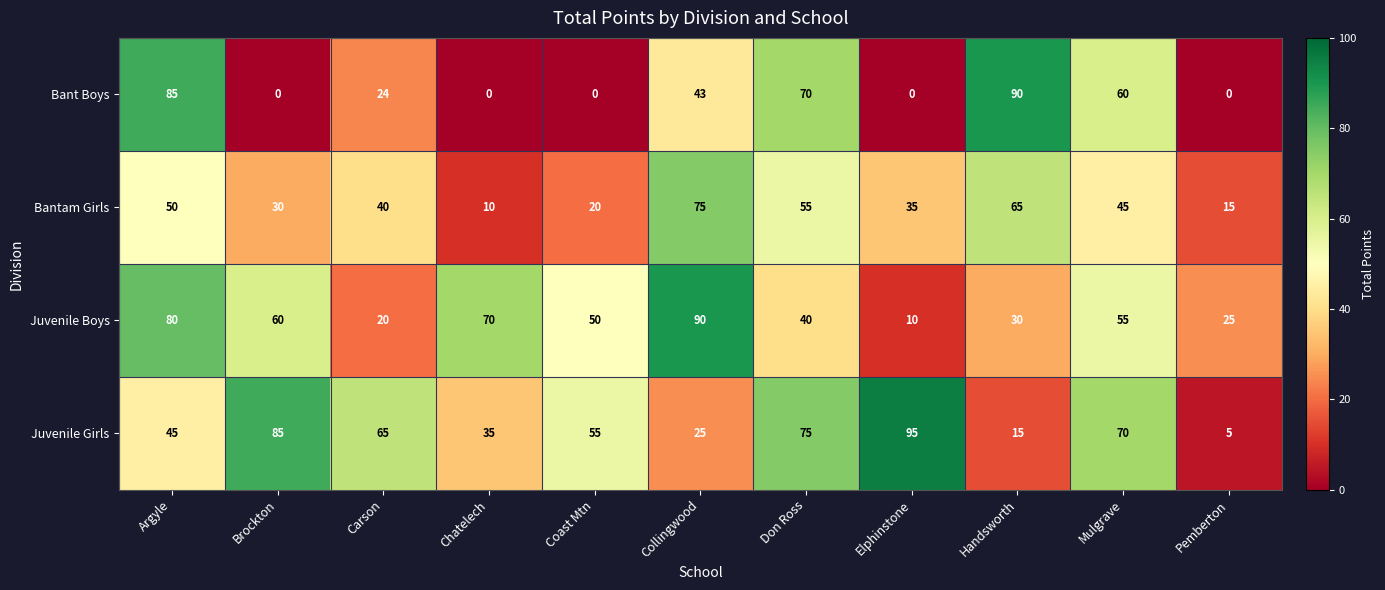

Which series changed the most between Brockton and Chatelech?

Juvenile Girls